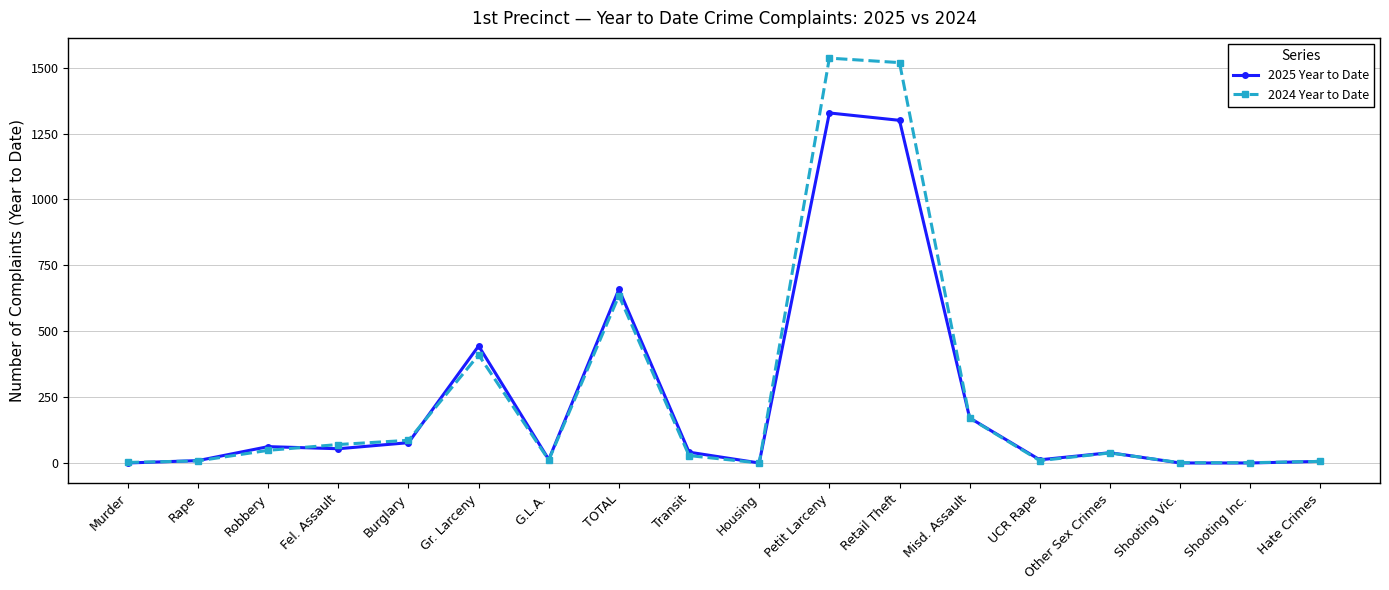

What is the label of the 5th point from the left?

Burglary